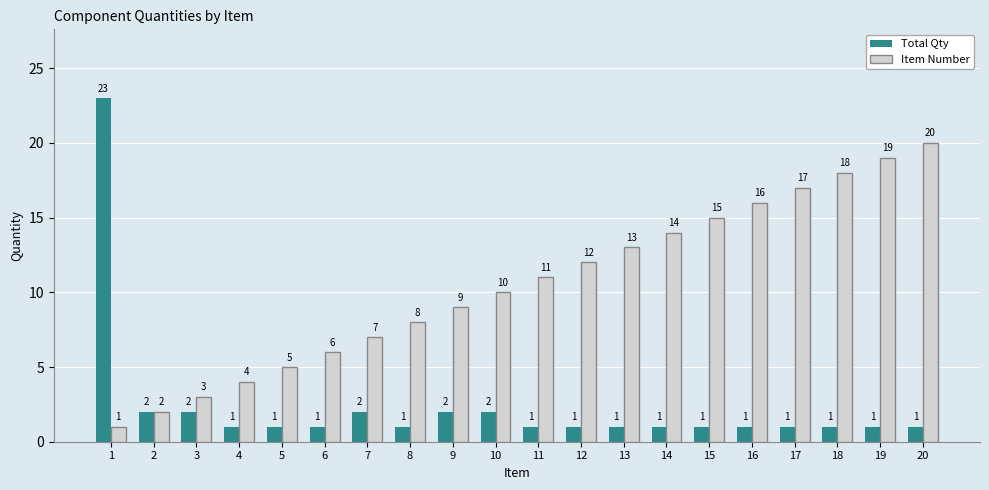

At 5, list the series in order from largest to smallest.

Item Number, Total Qty